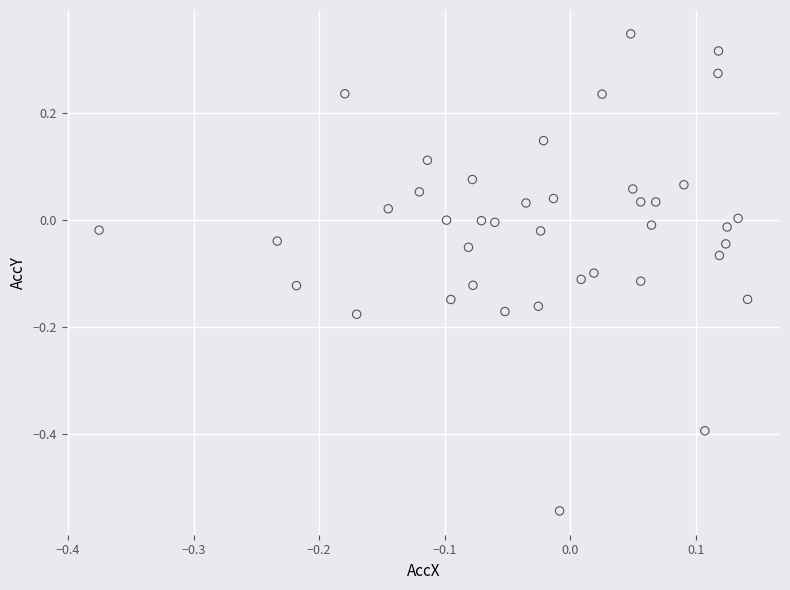

What is the range of X values (max minus min)?

0.5